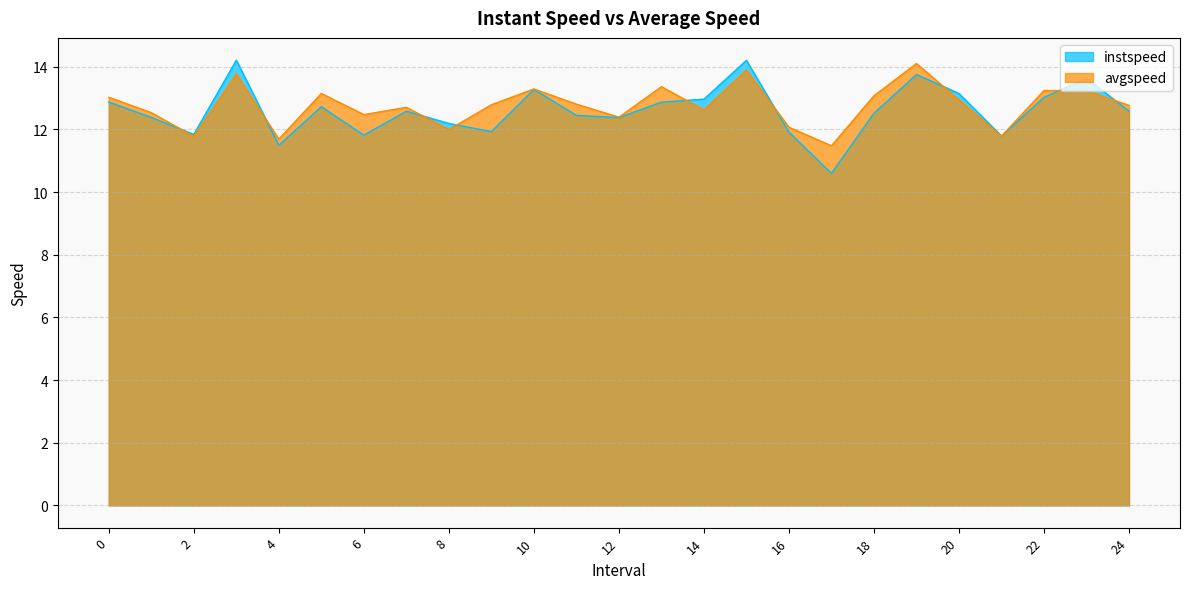

How many intersections are there between avgspeed and instspeed?

10